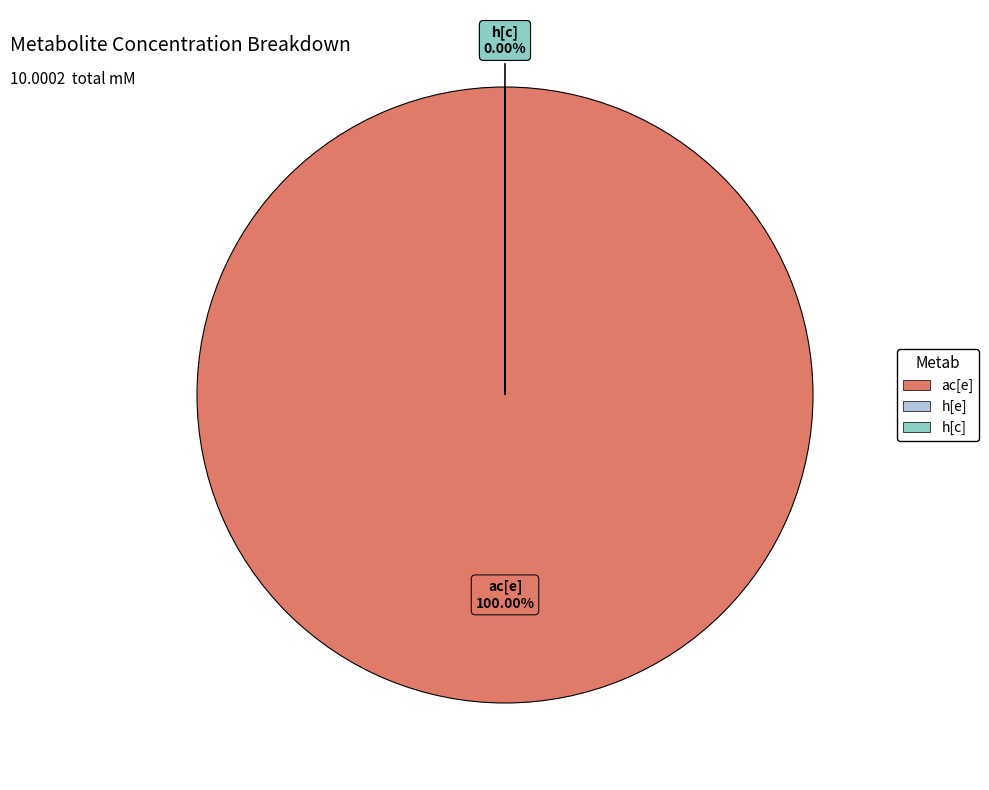

Is it true that ac[e] is 100% of the pie?

True